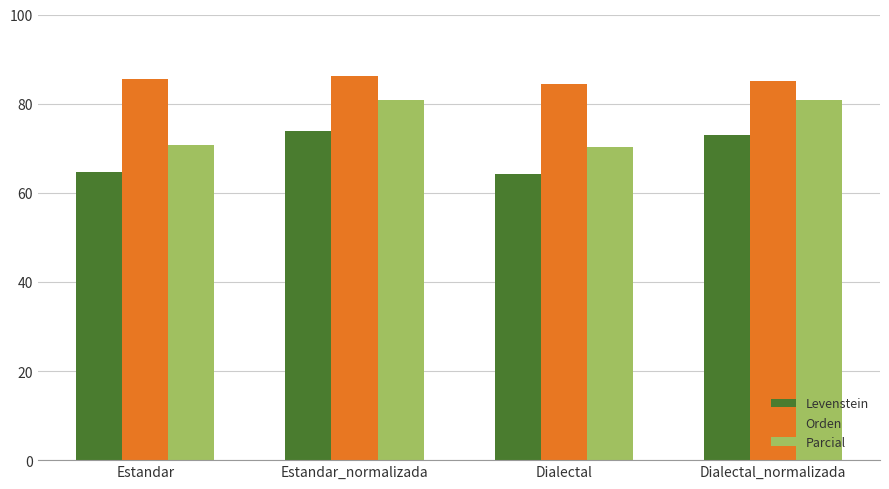

Which series changed the most between Estandar_normalizada and Dialectal?

Parcial